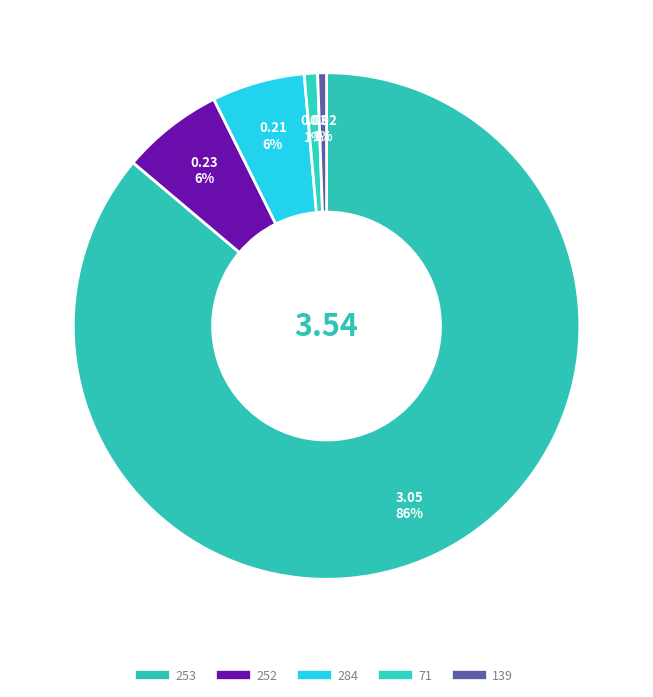

To the nearest percent, what is the difference between the largest and smallest slice percentages?

86%